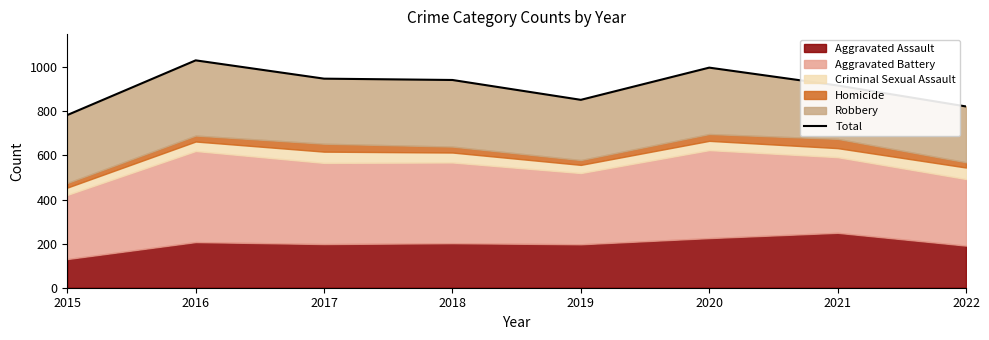

Reading left to right, list all the values displayed in this chart.

2015=783	2016=1031	2017=948	2018=942	2019=852	2020=998	2021=917	2022=822